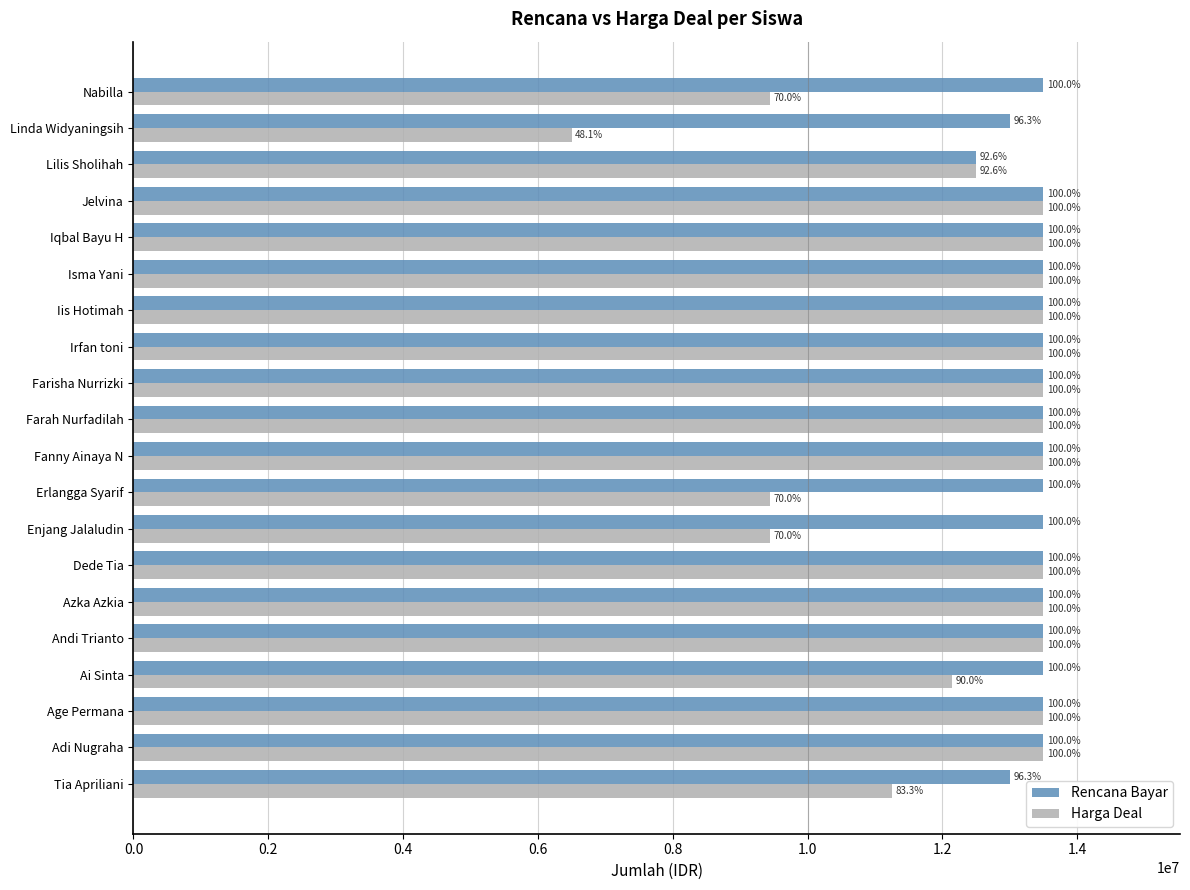

What are all the series names shown in the legend?

Rencana Bayar, Harga Deal